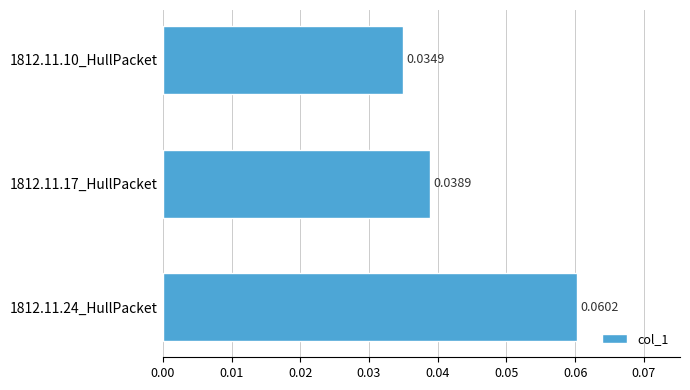

How many bars are there in total?

3